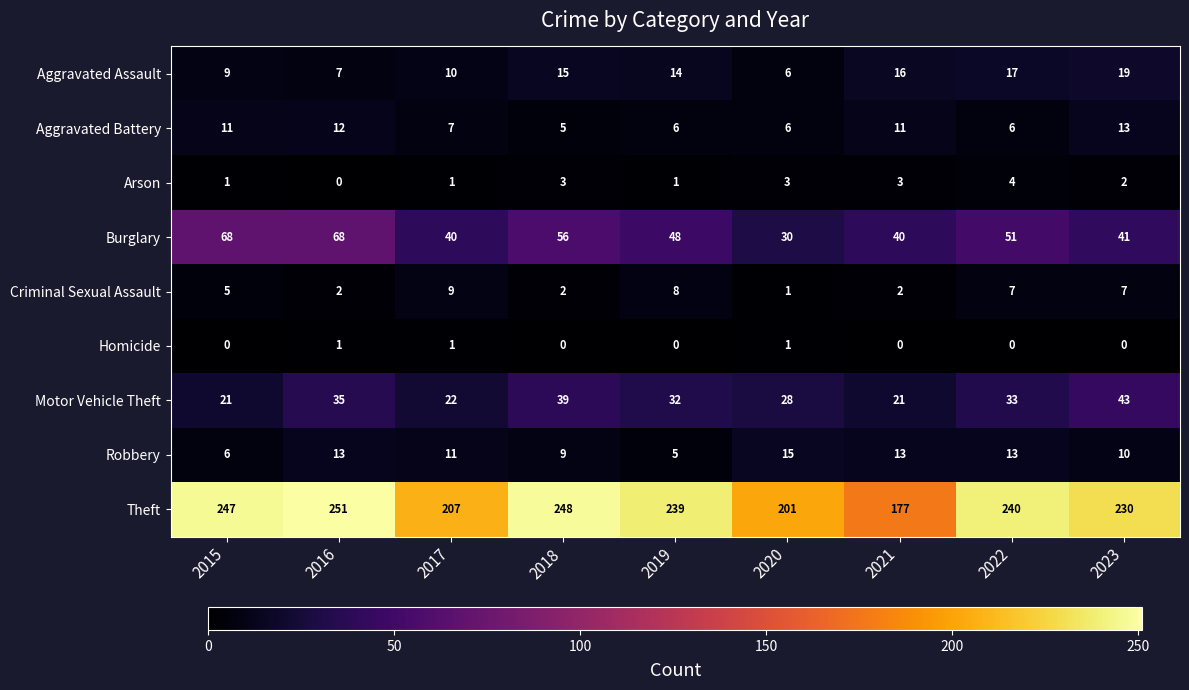

What is the average value of the Aggravated Assault series?

13